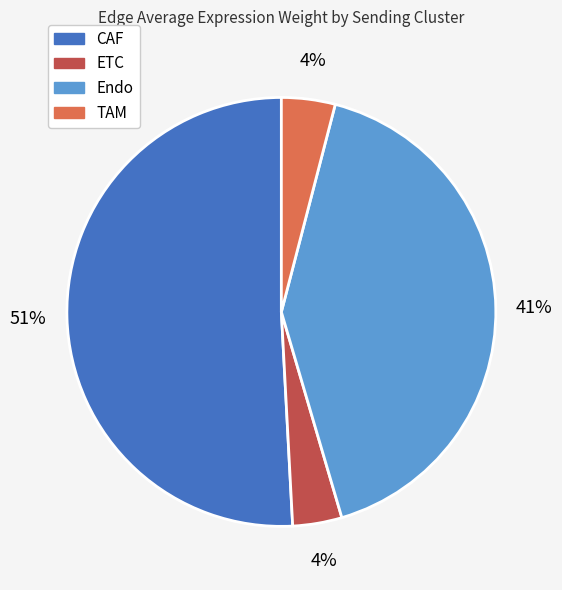

The ETC slice represents 11% of the pie. True or false?

False